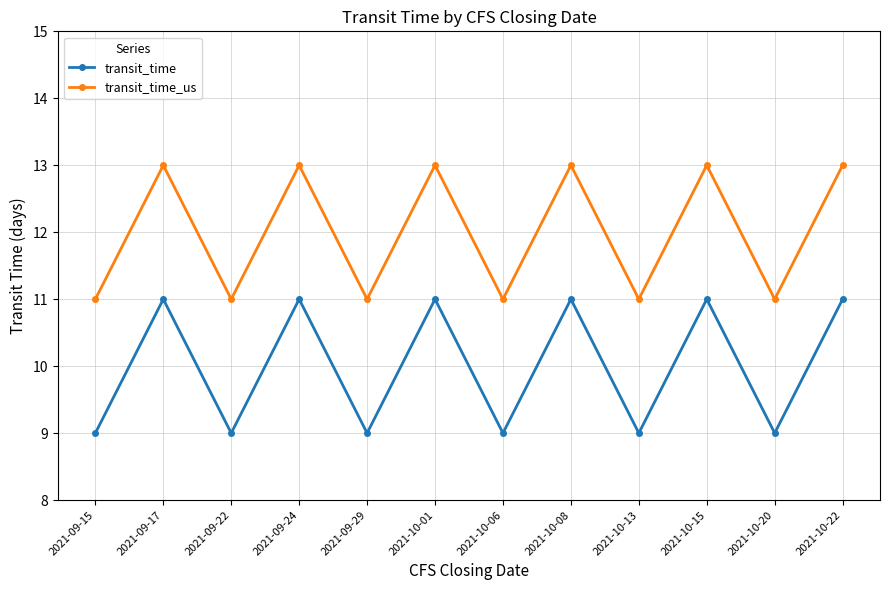

What position from the right is 2021-09-24?

9